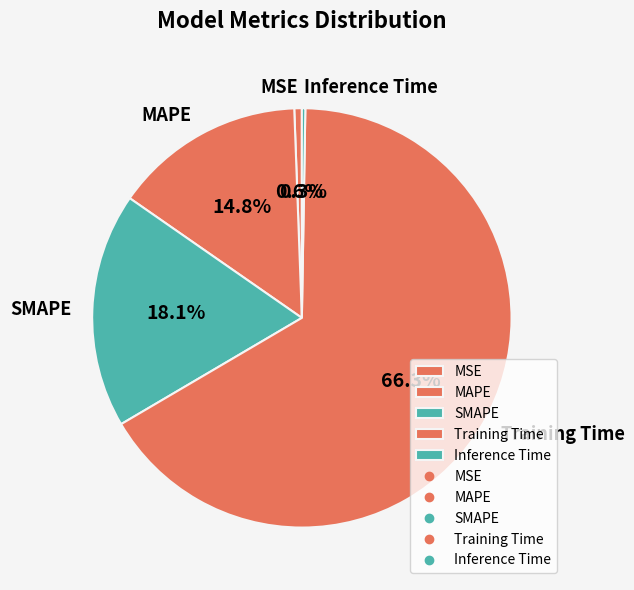

Is it true that SMAPE is 27% of the pie?

False